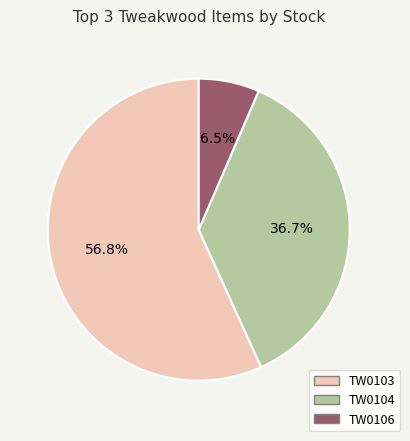

Between TW0106 and TW0103, which is larger?

TW0103